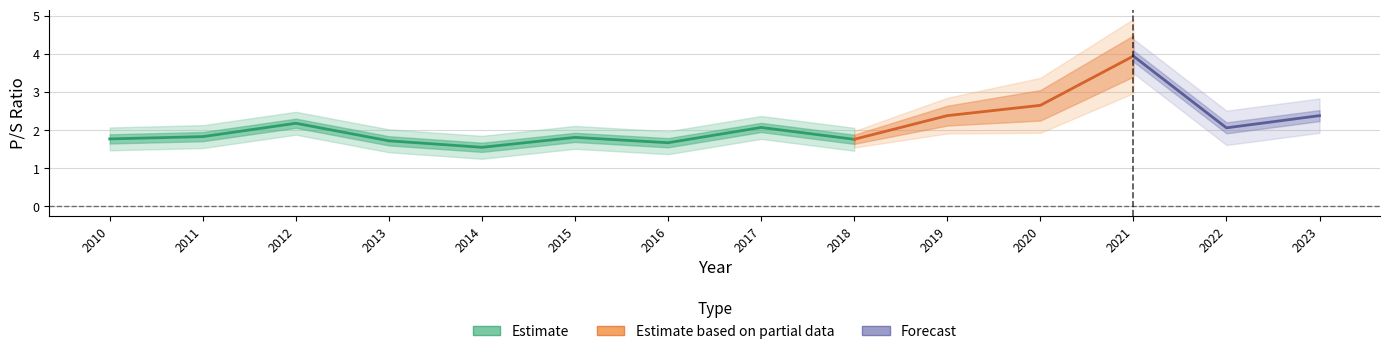

Reading left to right, extract all data points from this chart.

2010=1.8	2011=1.8	2012=2.2	2013=1.7	2014=1.6	2015=1.8	2016=1.7	2017=2.1	2018=1.8	2019=2.4	2020=2.6	2021=3.9	2022=2.1	2023=2.4